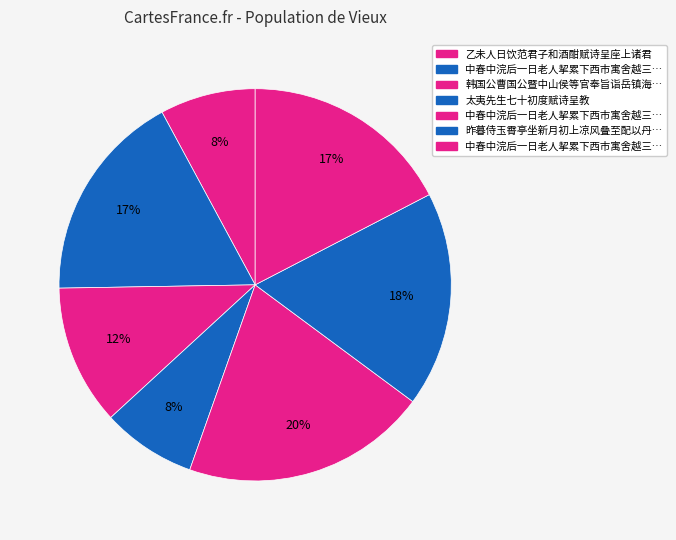

How many slices are in this pie chart?

7